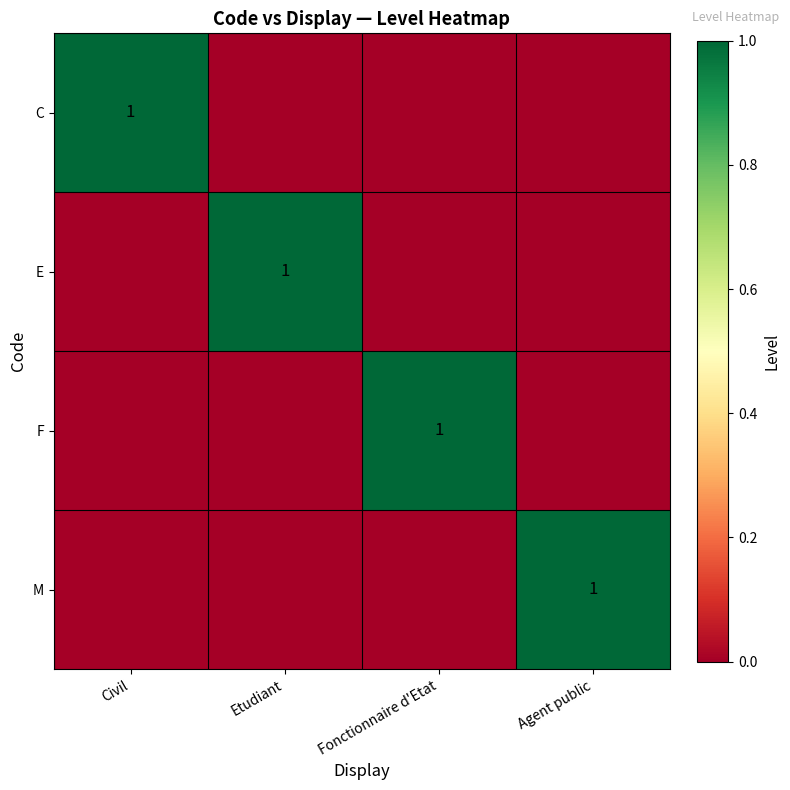

Count the number of data series in this chart.

4